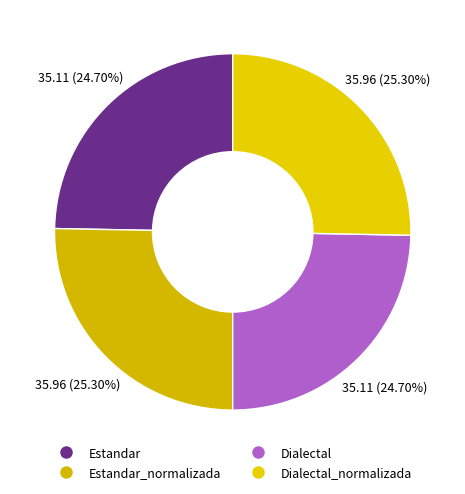

How many segments does this pie chart have?

4